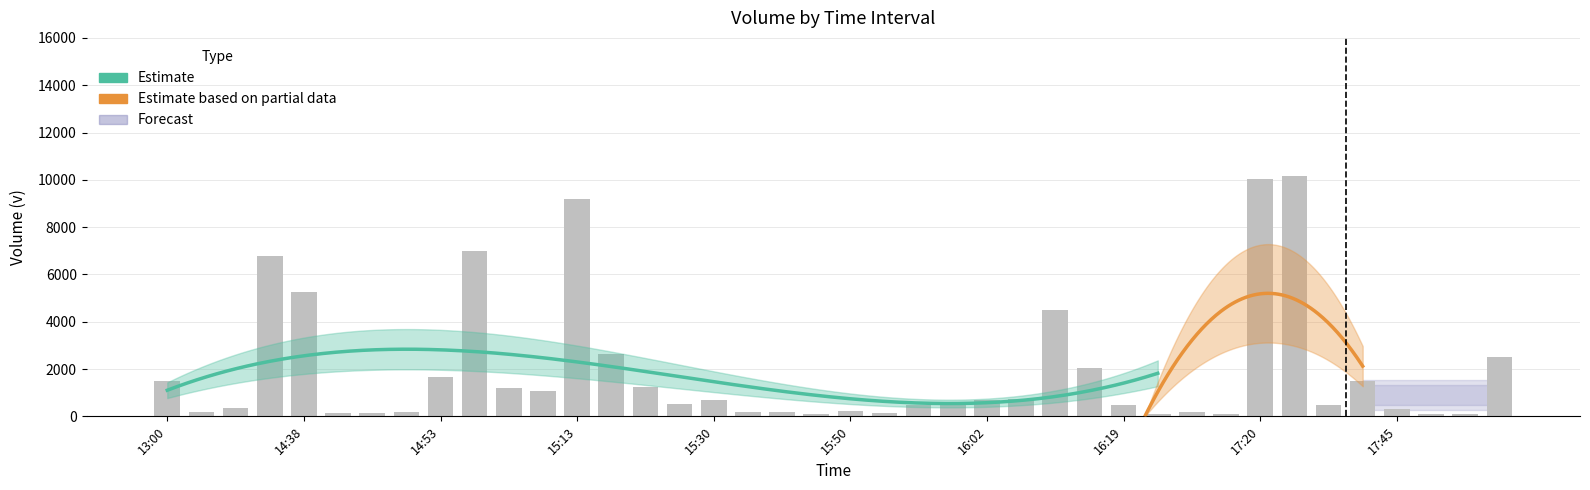

What is the maximum value shown in the chart?

10160